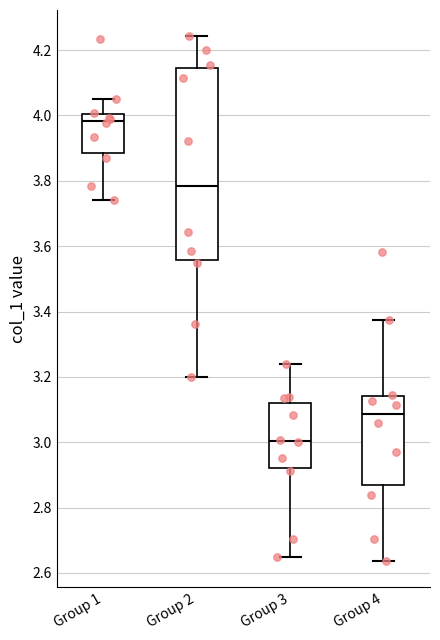

Which box has the lowest median line?

Group 3